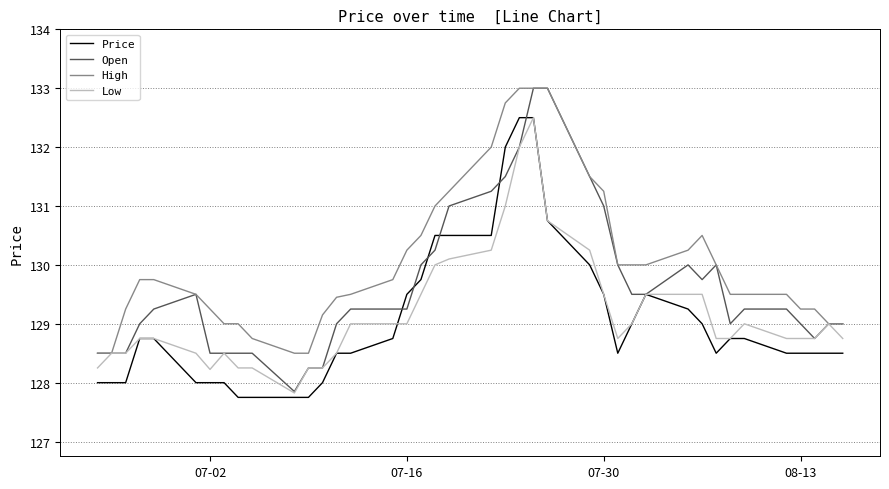

What is the average value of the Open series?

129.6